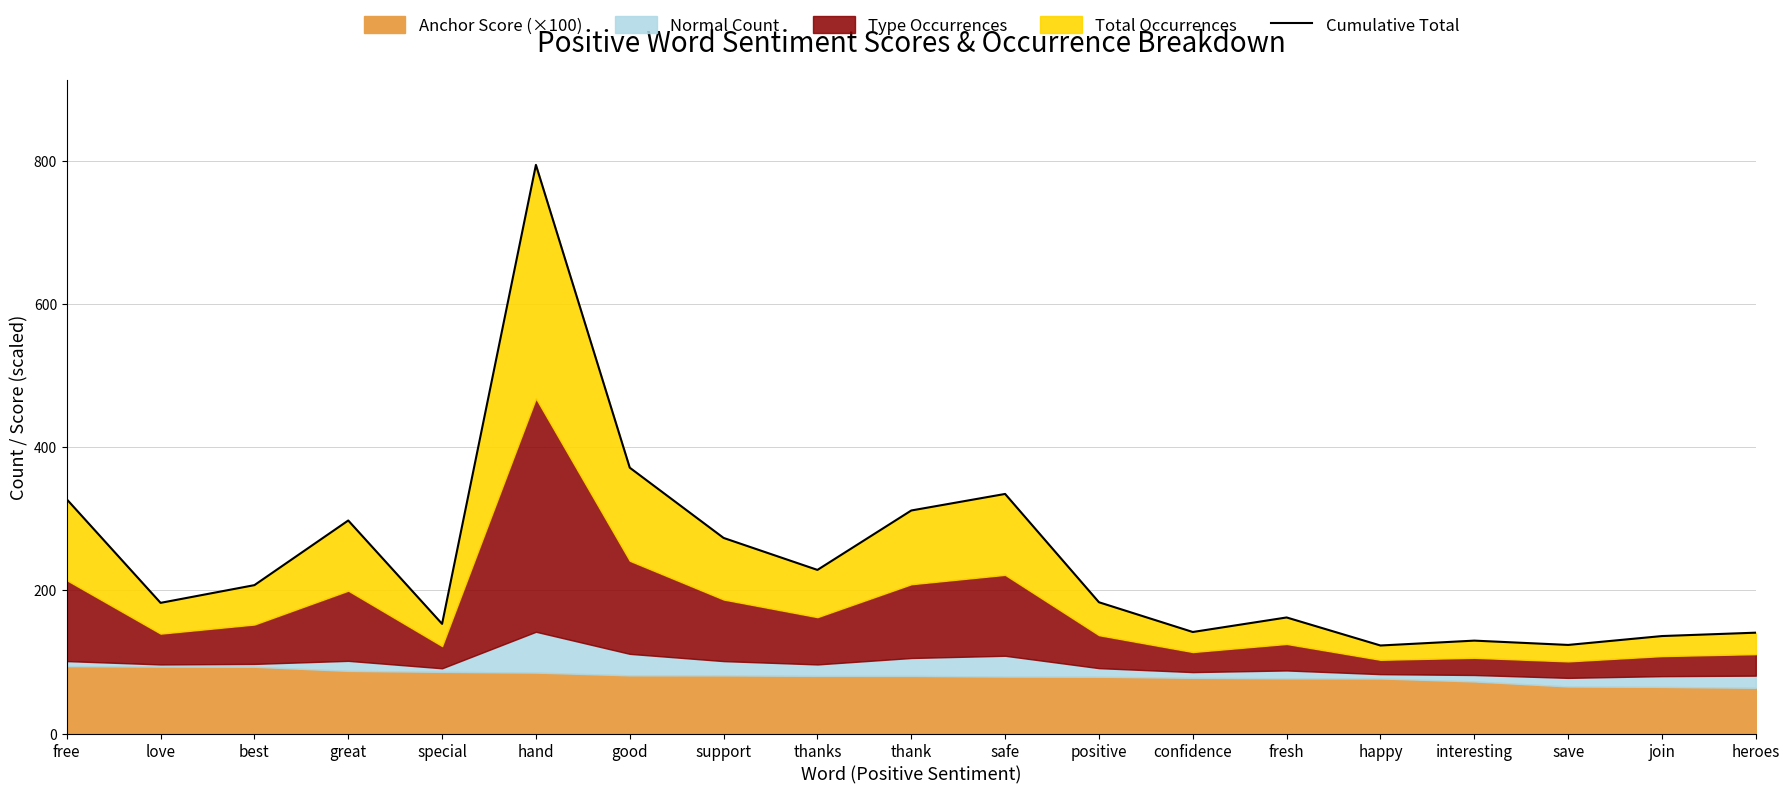

Where is the data nearest to the value 458?

good